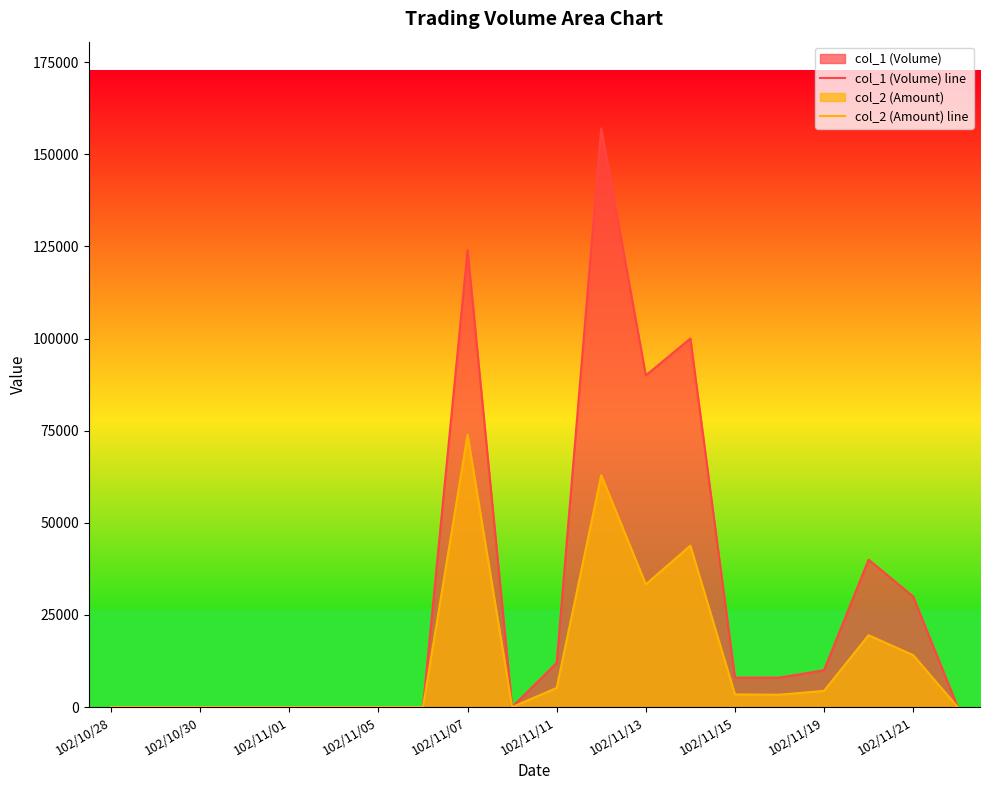

The value of col_1 (Volume) line at 102/10/30 is 0. True or false?

True